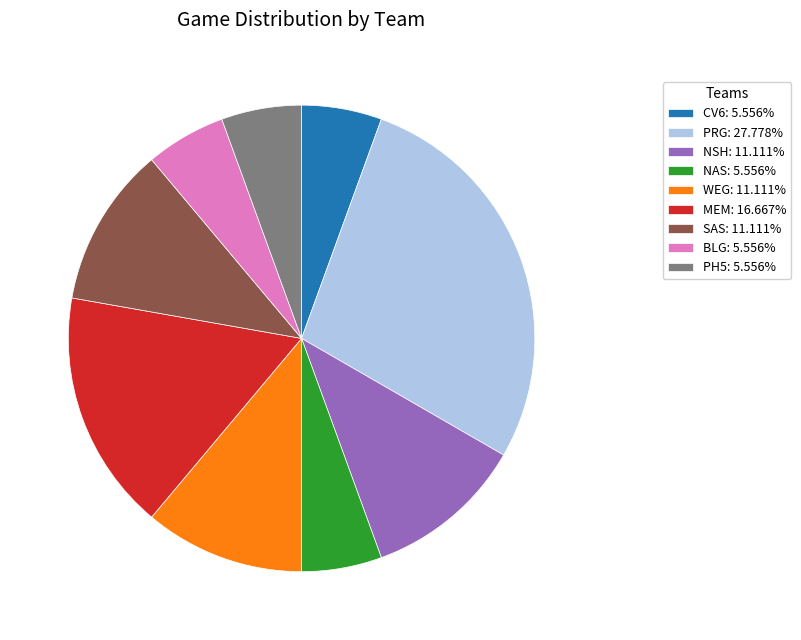

Is there a majority slice in this chart?

No